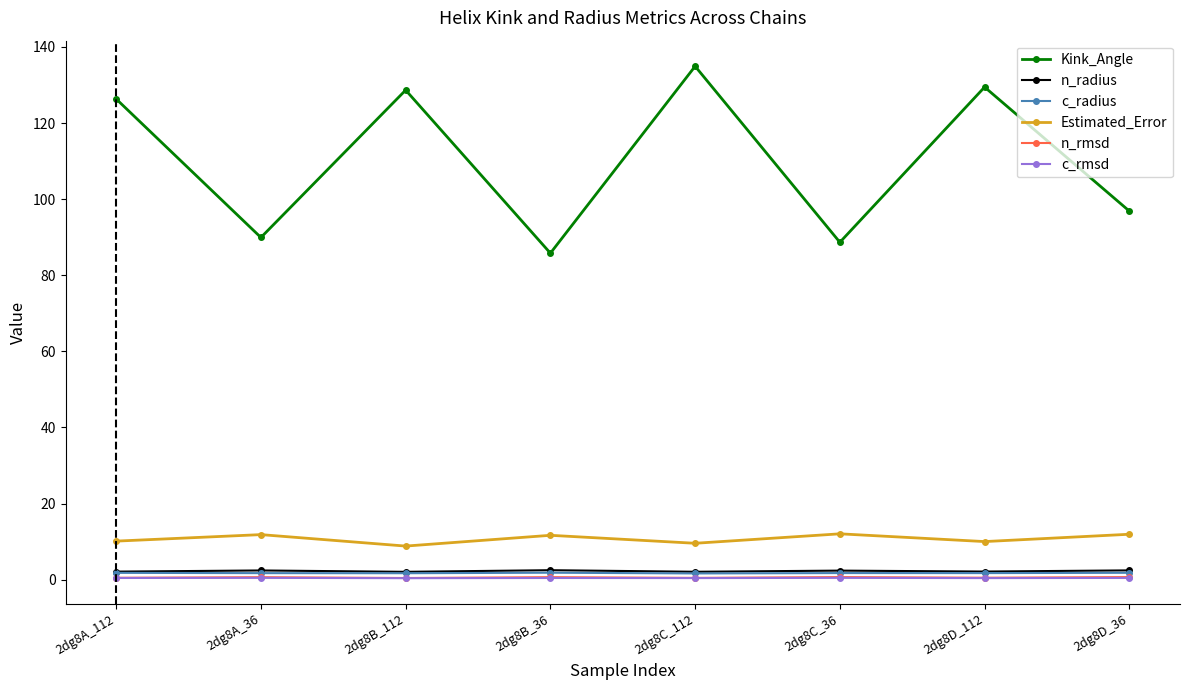

The Kink_Angle series shows 27.7 at 2dg8D_36. True or false?

False